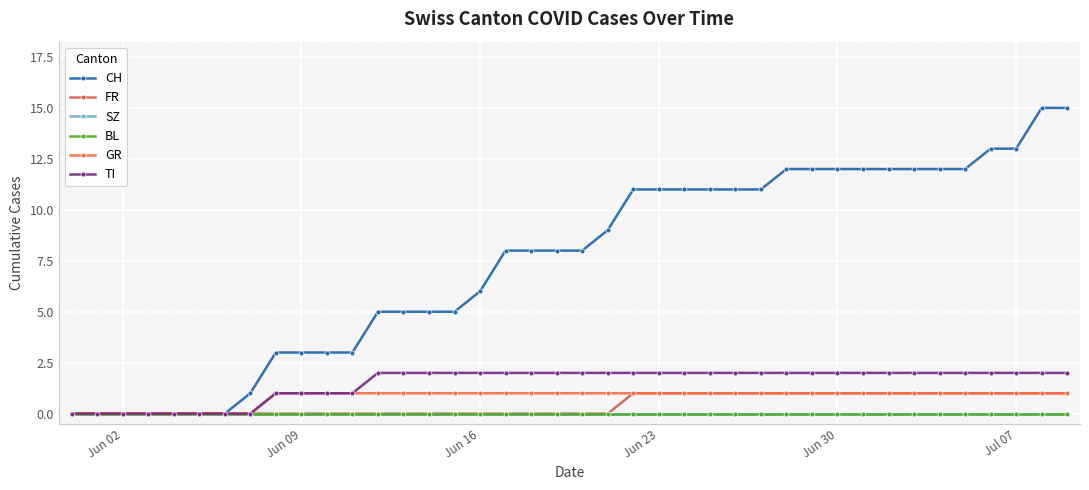

At which label is FR closest to 0?

Jun 02